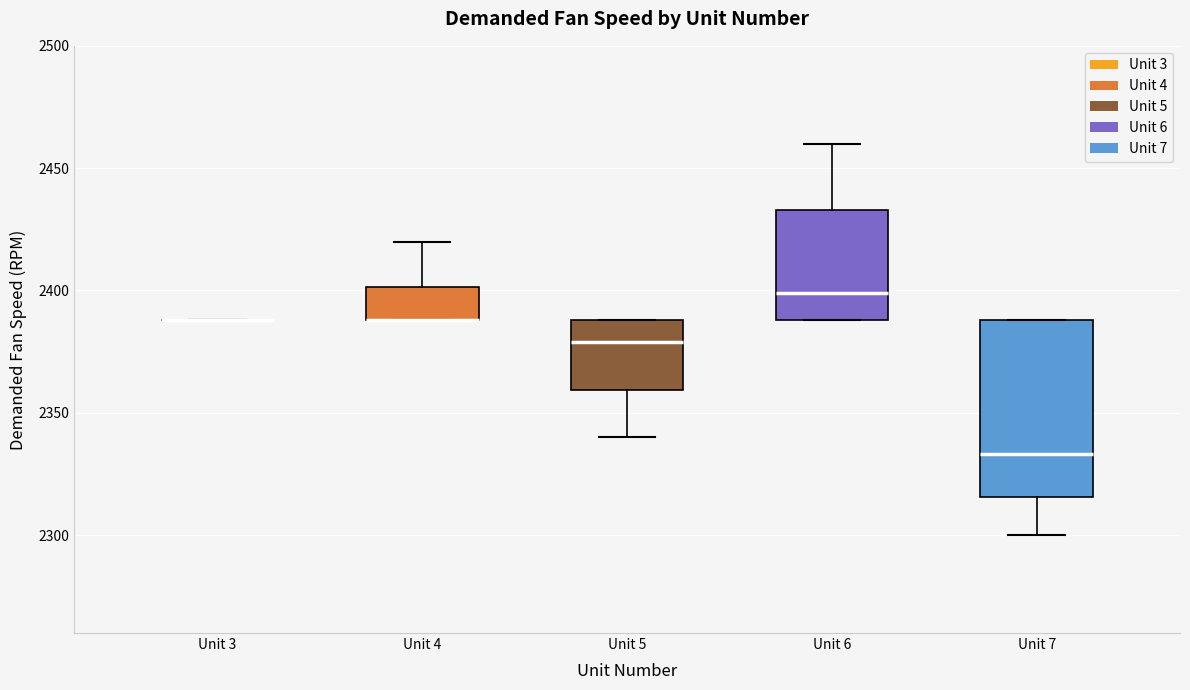

Reading left to right, transcribe this box plot: for each box, give where its median line is, the range the box spans, and where its two whiskers end, as read against the y-axis. The values are not printed on the chart, so give them approximately, as read against the axis.

Unit 3: box collapsed to a line at 2390, whiskers 2390 to 2390
Unit 4: median 2390 (drawn on the box's lower edge), box 2390 to 2400, whiskers 2390 to 2420
Unit 5: median 2380, box 2360 to 2390, whiskers 2340 to 2390
Unit 6: median 2400, box 2390 to 2435, whiskers 2390 to 2460
Unit 7: median 2335, box 2315 to 2390, whiskers 2300 to 2390